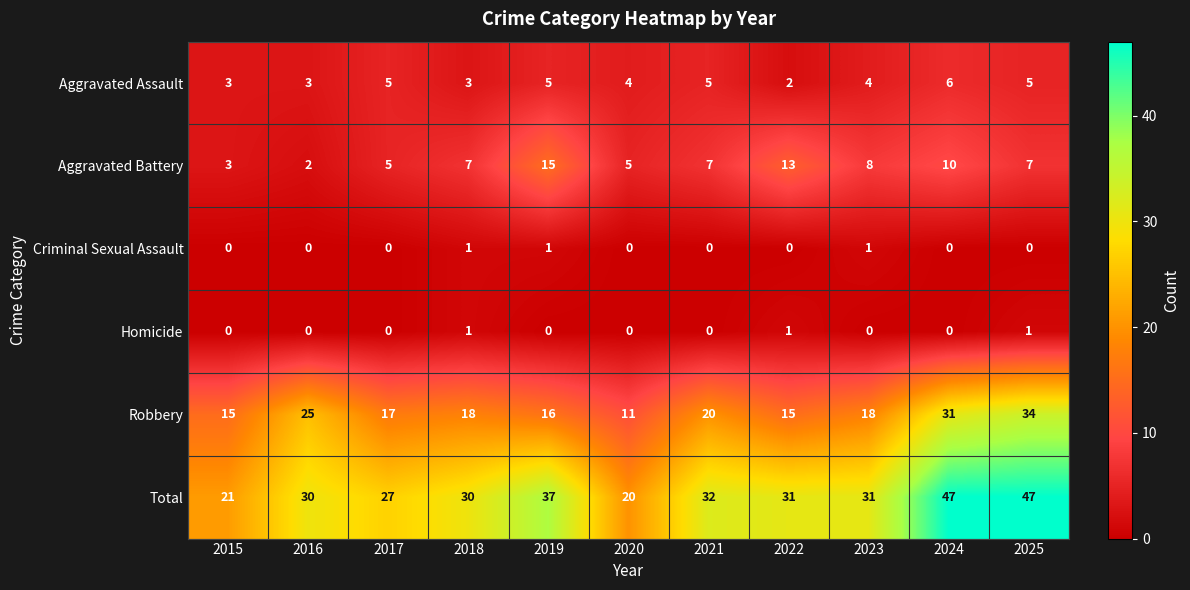

At which label does Total reach its minimum?

2020